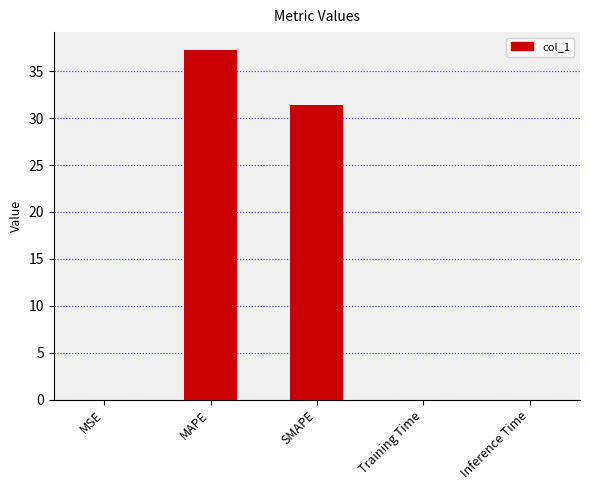

What value does the data have at SMAPE?

31.4